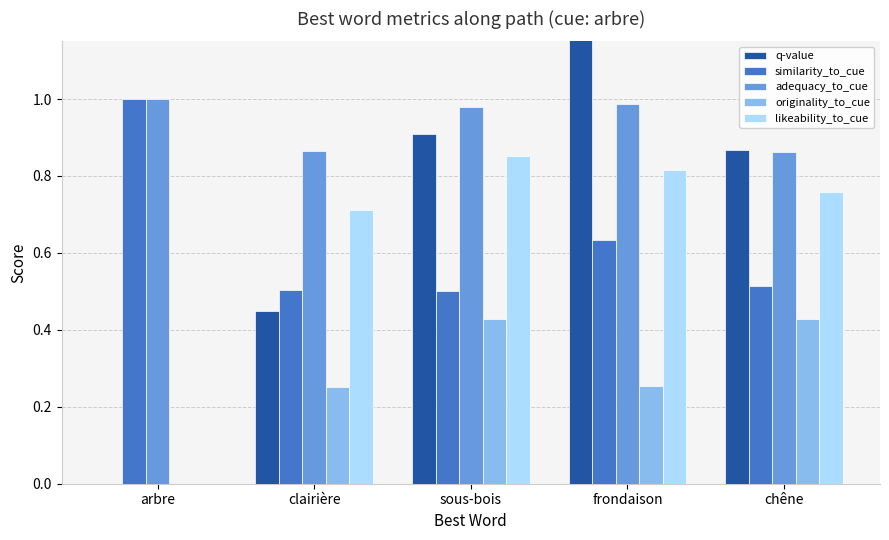

Reading left to right, what are all the values shown in this chart?

q-value: arbre=0.0	clairière=0.4	sous-bois=0.9	frondaison=1.4	chêne=0.9
similarity_to_cue: arbre=1.0	clairière=0.5	sous-bois=0.5	frondaison=0.6	chêne=0.5
adequacy_to_cue: arbre=1.0	clairière=0.9	sous-bois=1.0	frondaison=1.0	chêne=0.9
originality_to_cue: arbre=0.0	clairière=0.3	sous-bois=0.4	frondaison=0.3	chêne=0.4
likeability_to_cue: arbre=0.0	clairière=0.7	sous-bois=0.9	frondaison=0.8	chêne=0.8